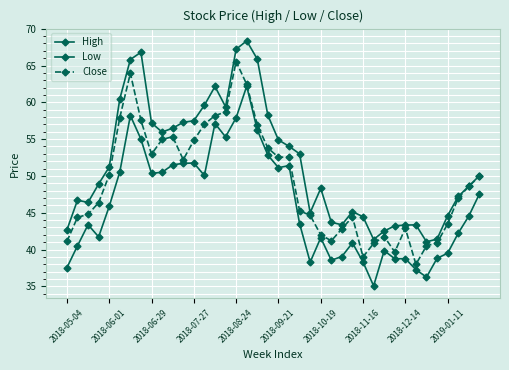

How many distinct data groups are displayed?

3